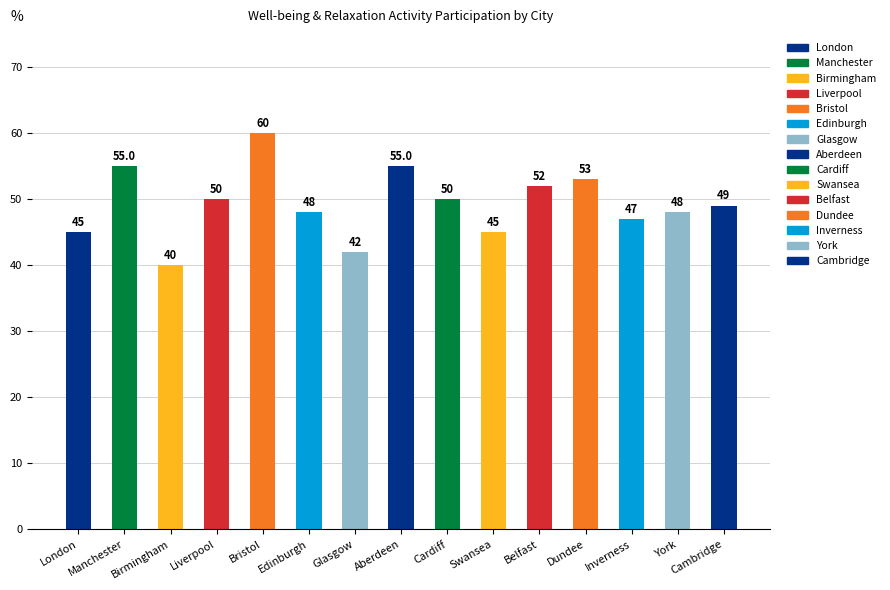

What position from the right is Cardiff?

7